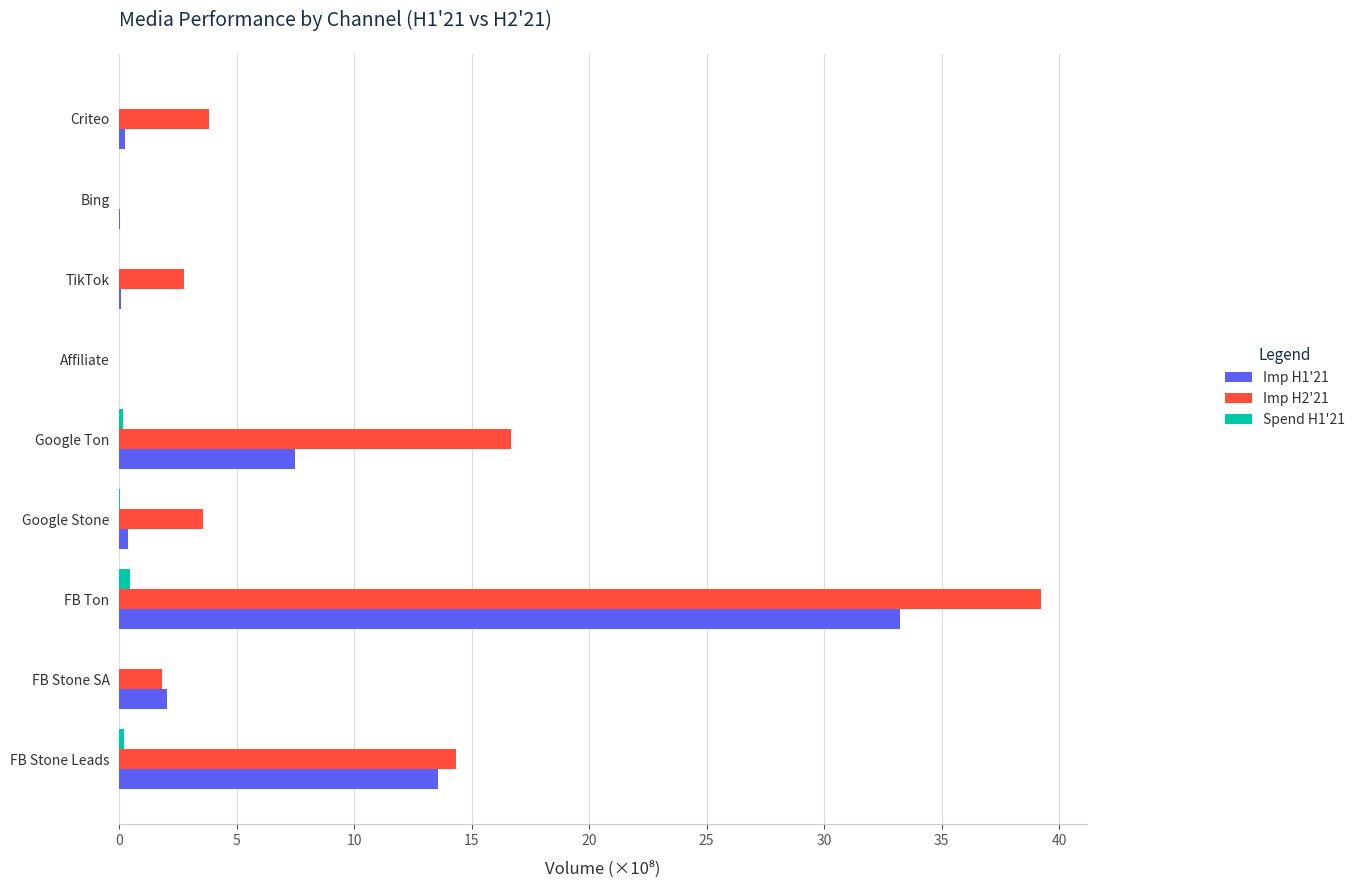

What is the highest value of the Imp H1'21 series?

33.2